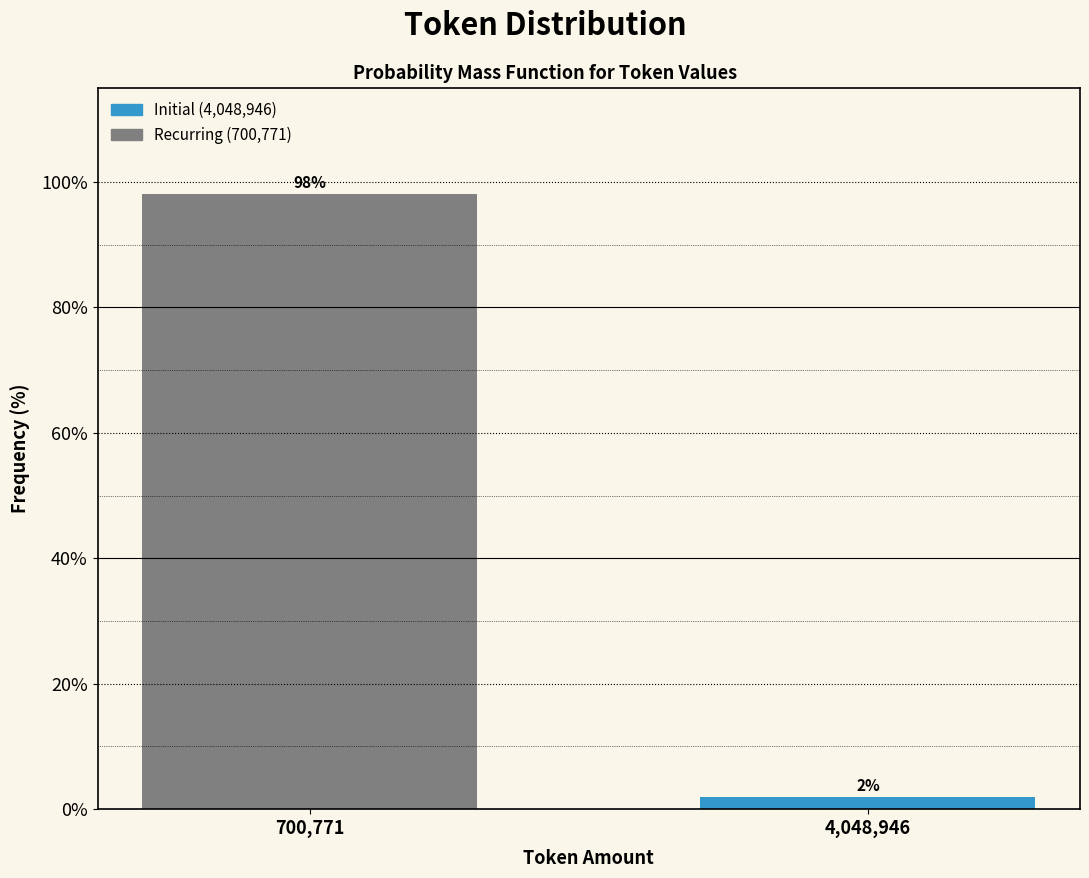

What is the value of the 1st bar from the left?

98.1